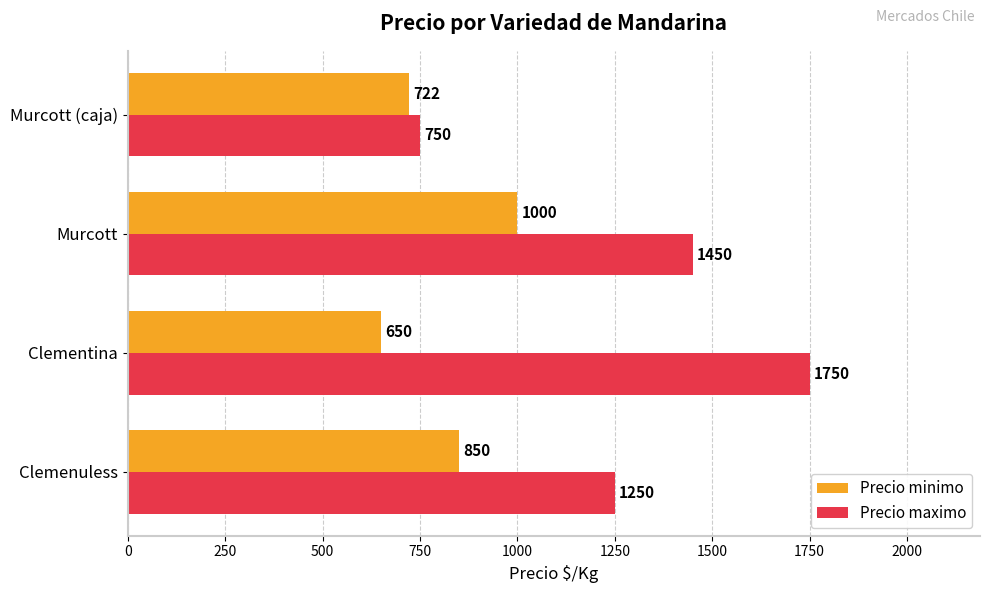

What is the average value of the Precio minimo series?

806